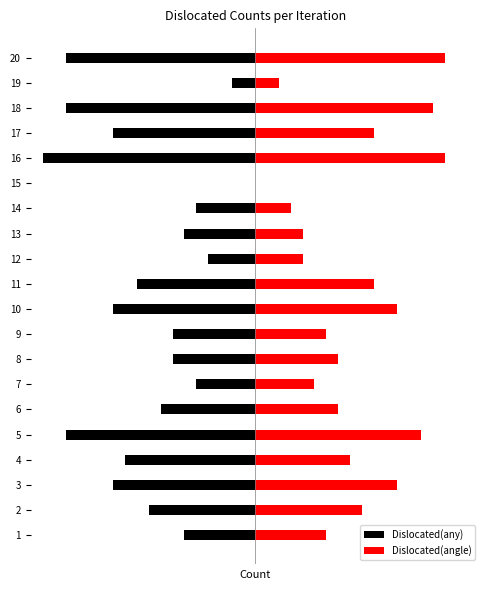

True or false: Dislocated(any) has a value of -7 at 16.

False